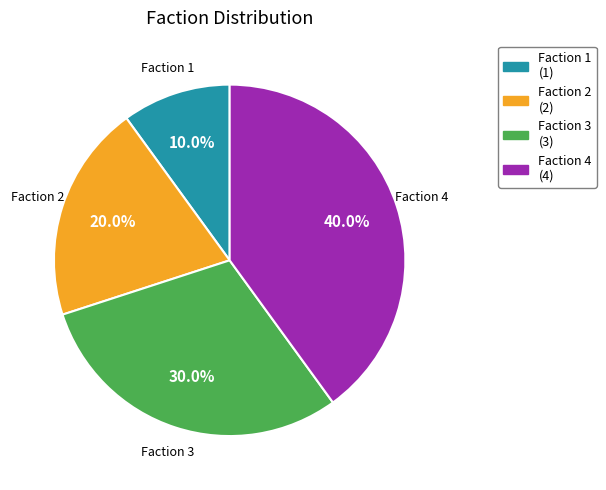

How many segments does this pie chart have?

4